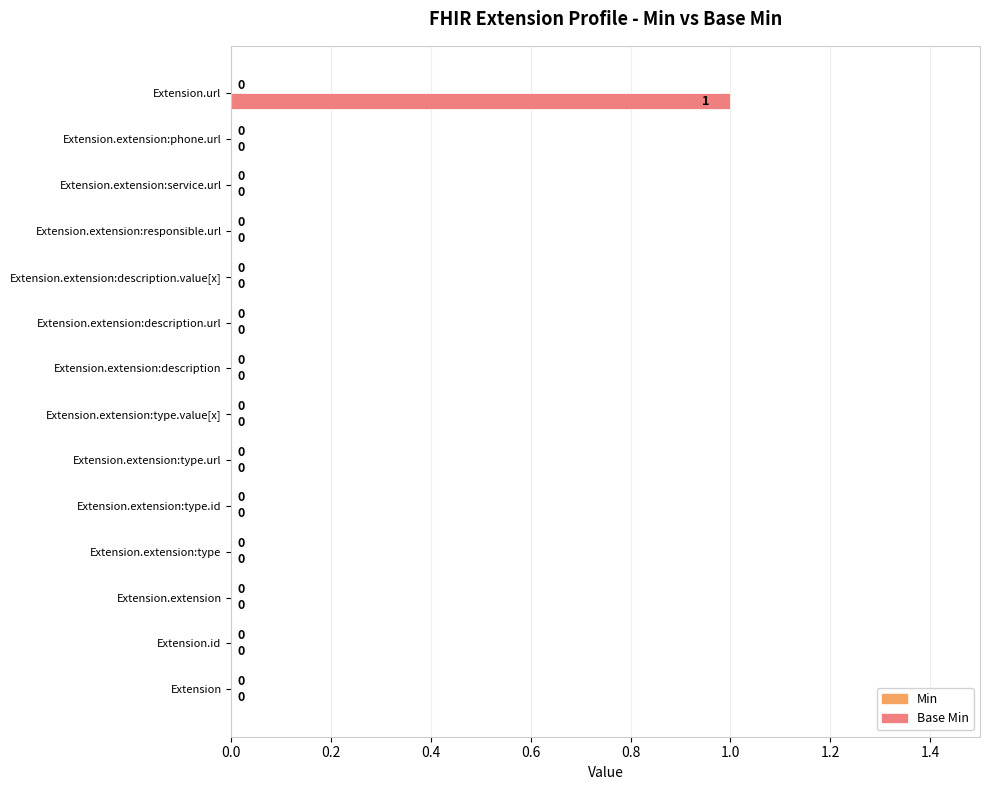

Count the number of data series in this chart.

1